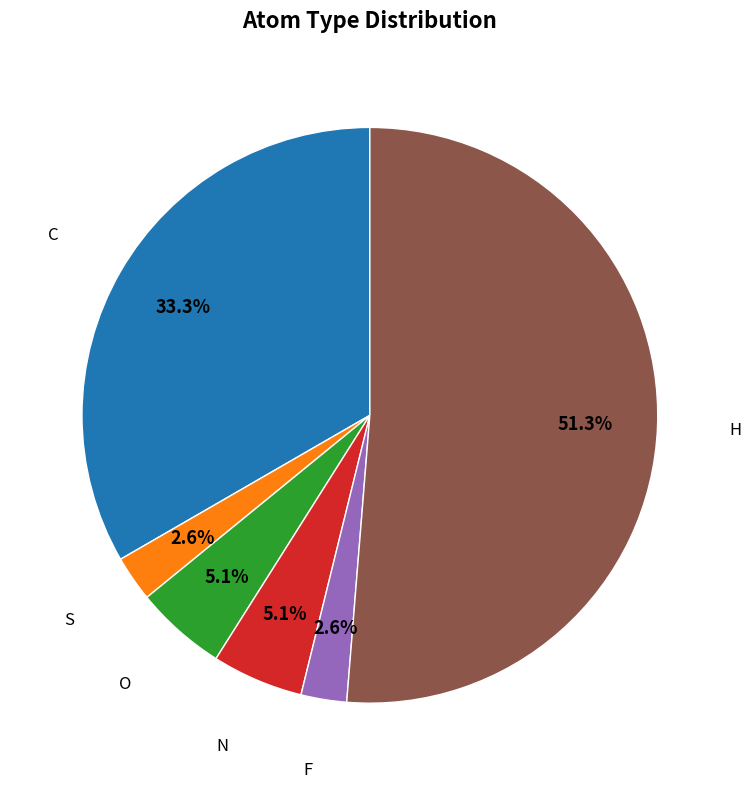

Is there a majority slice in this chart?

Yes